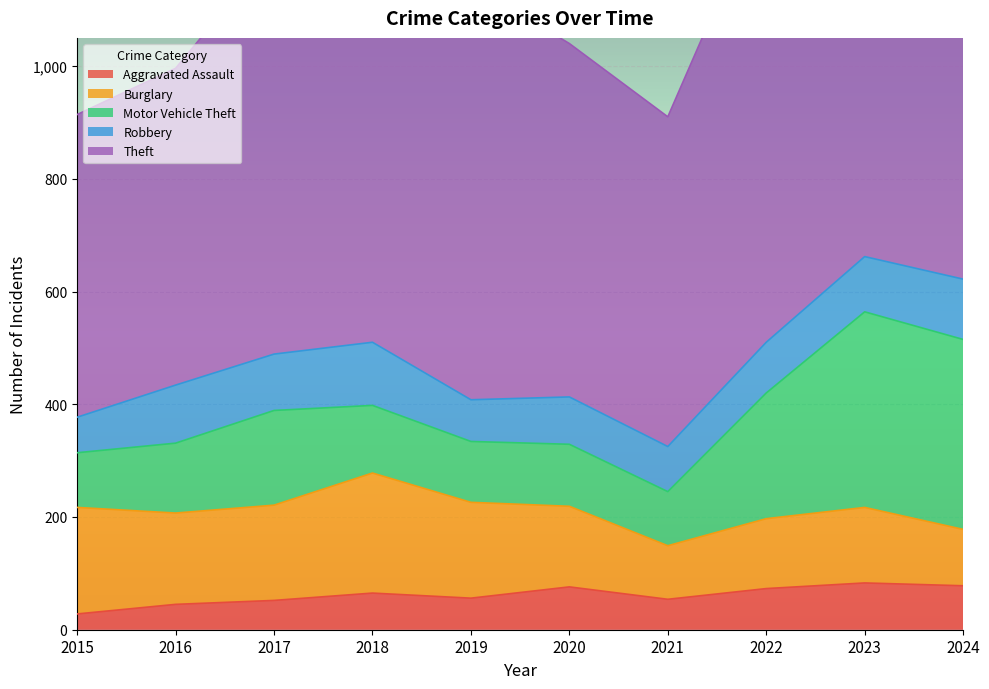

True or false: Theft and Motor Vehicle Theft cross at least once.

False